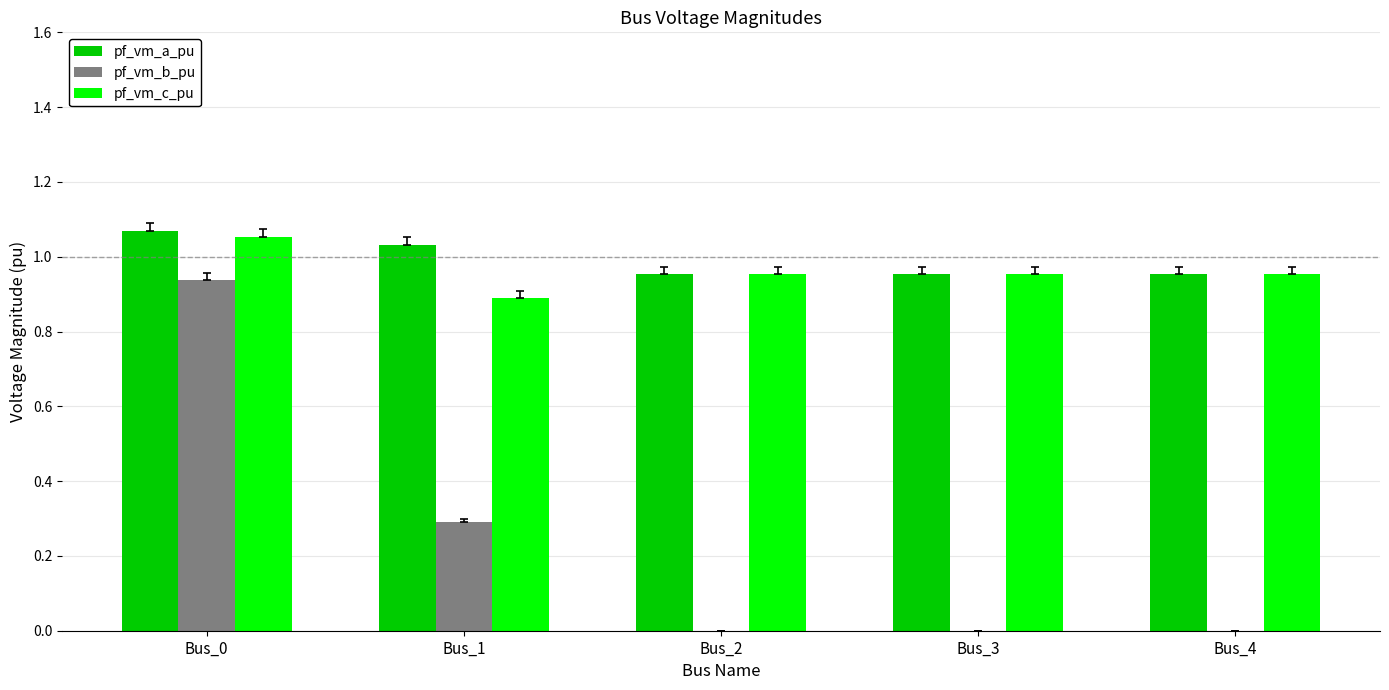

What is the sum of the pf_vm_a_pu values at Bus_0 and Bus_4?

2.0